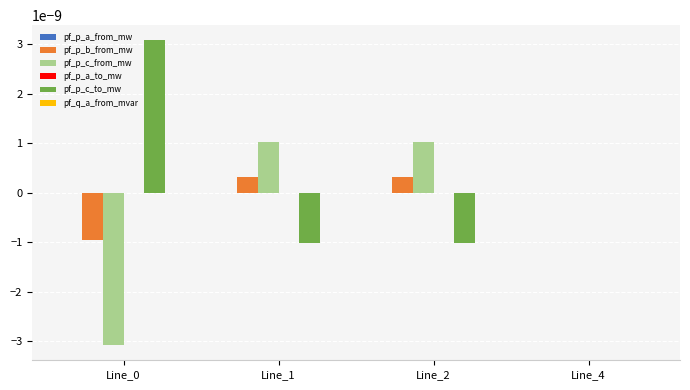

Which series has the largest range (max minus min)?

pf_p_c_to_mw